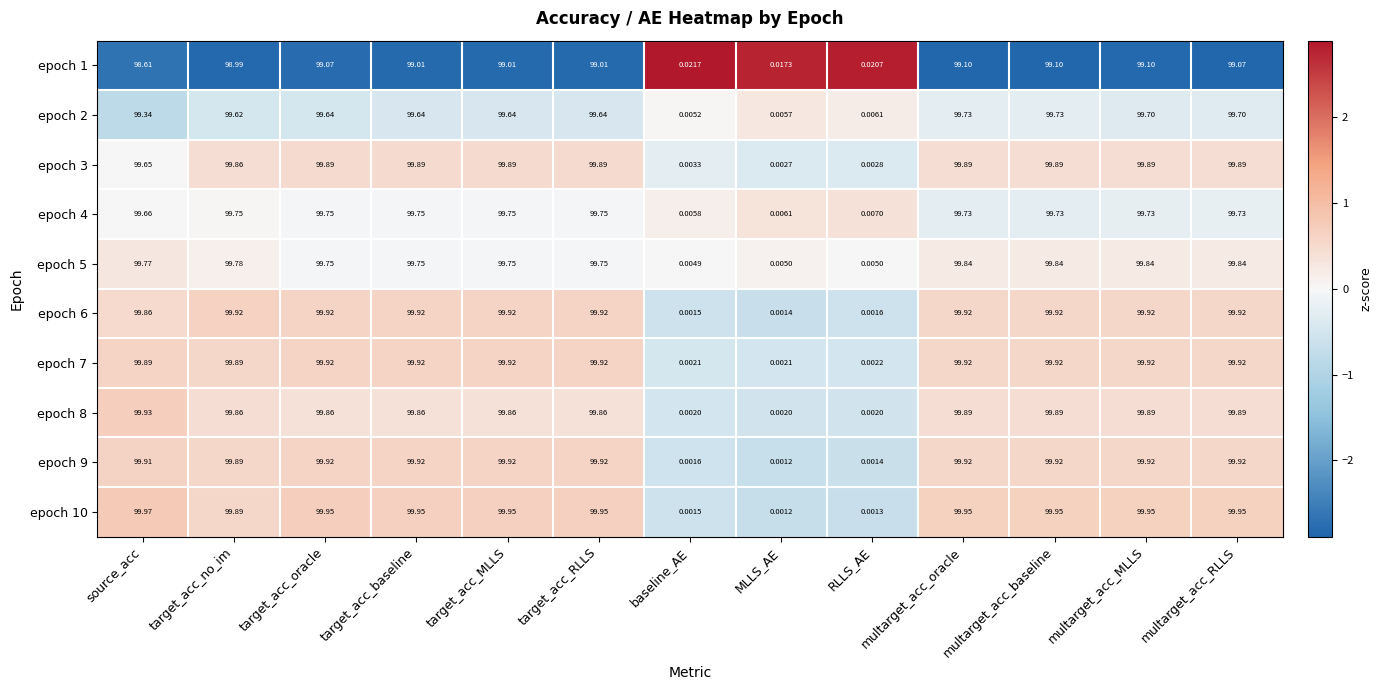

At which label is epoch 1 closest to 49?

baseline_AE